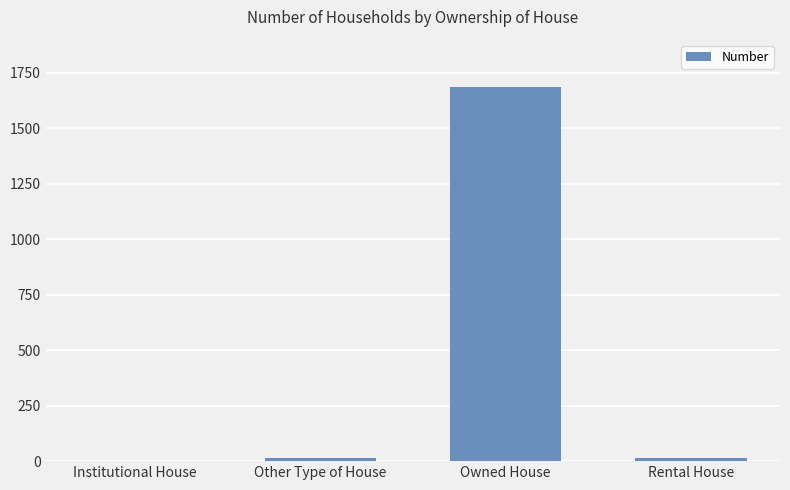

True or false: the data shows 1685 at Owned House.

True